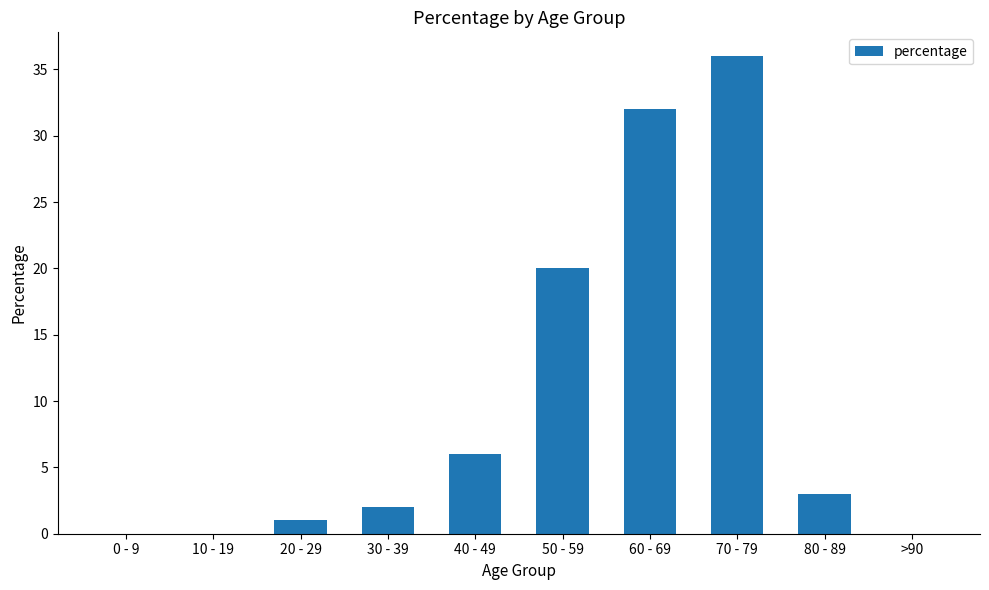

At which label is the value closest to 18?

50 - 59